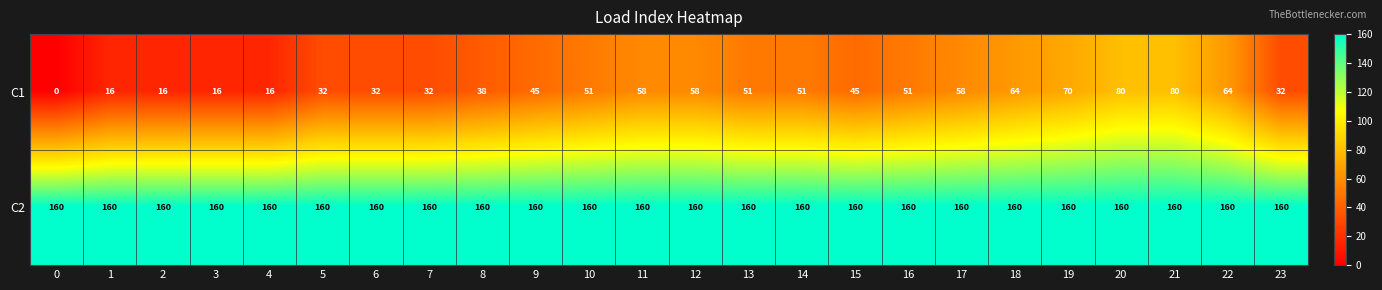

What is the sum of all C1 values?

1056